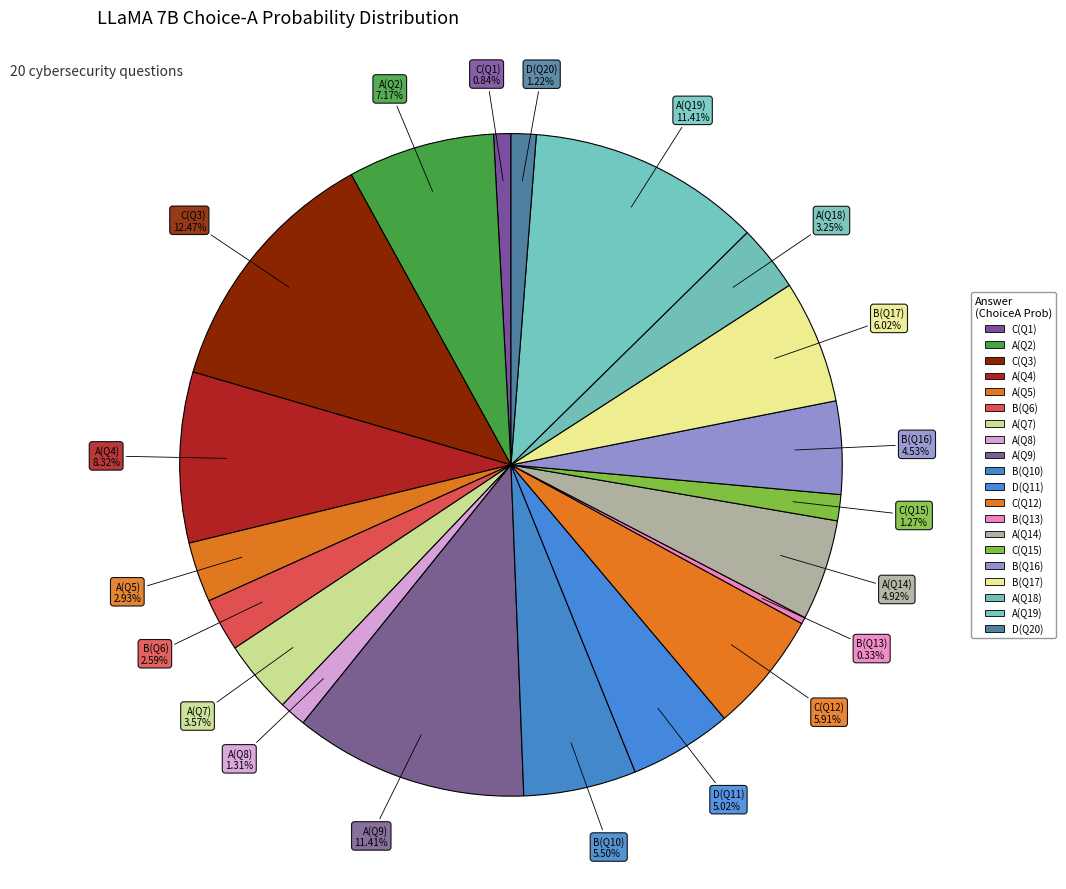

Does any single category account for the majority?

No